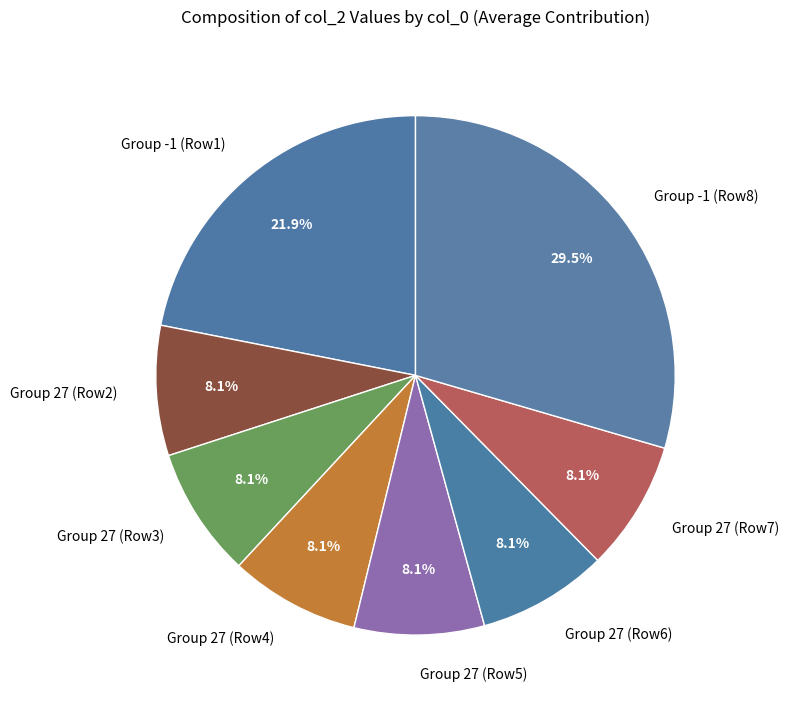

Count the number of slices in the pie.

8